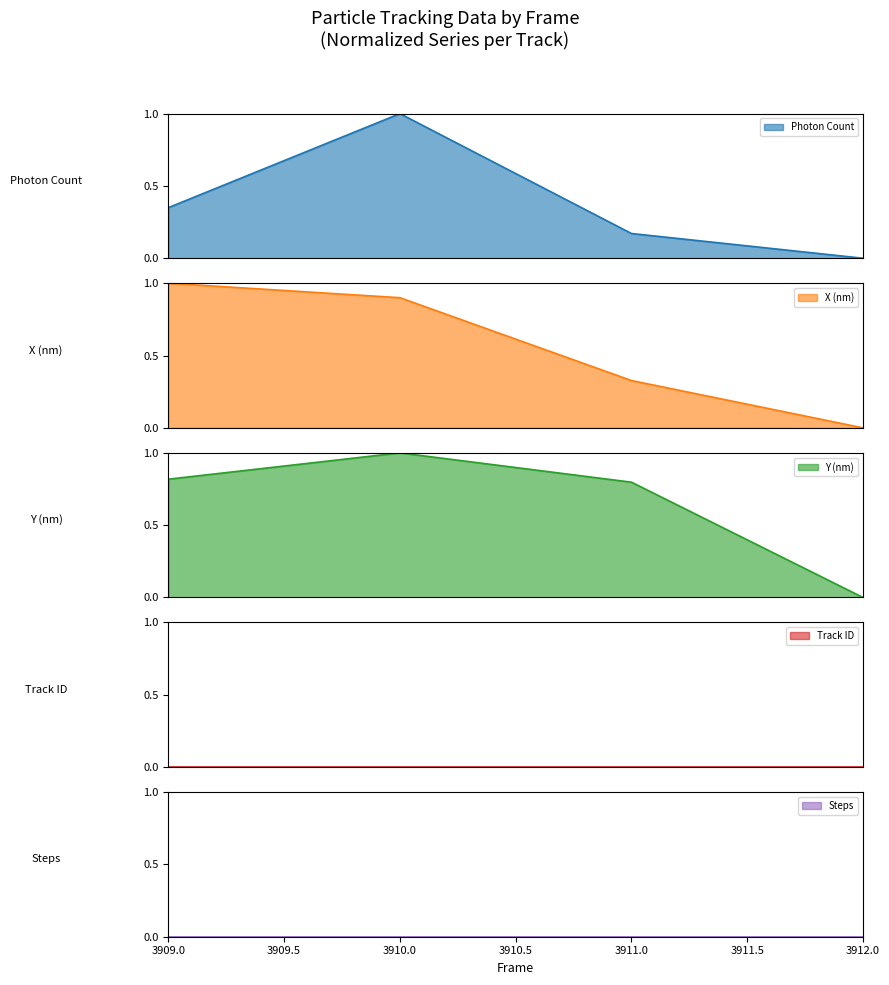

What is the maximum value for Photon Count?

1.0